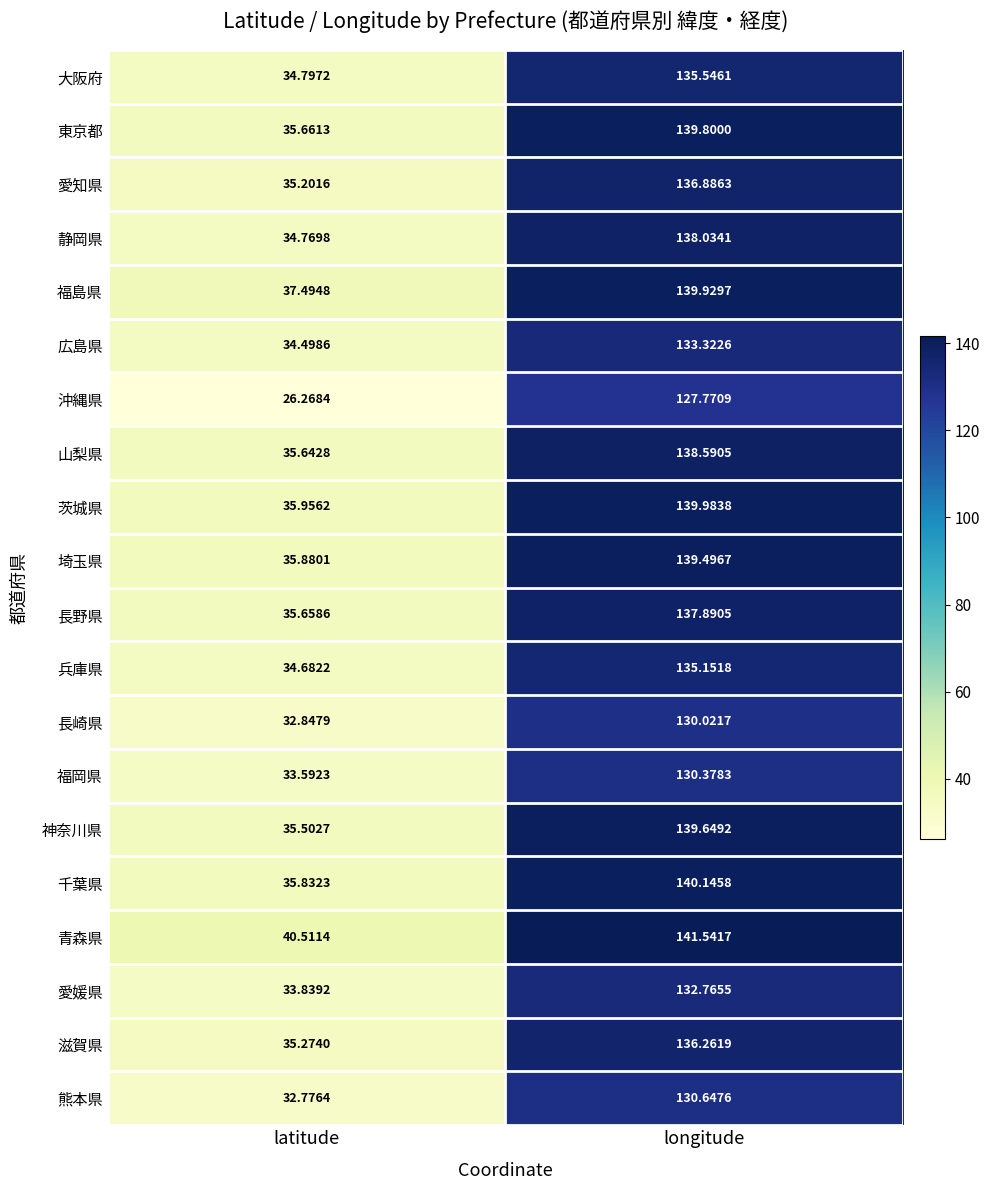

At which label does 青森県 first exceed 141?

longitude